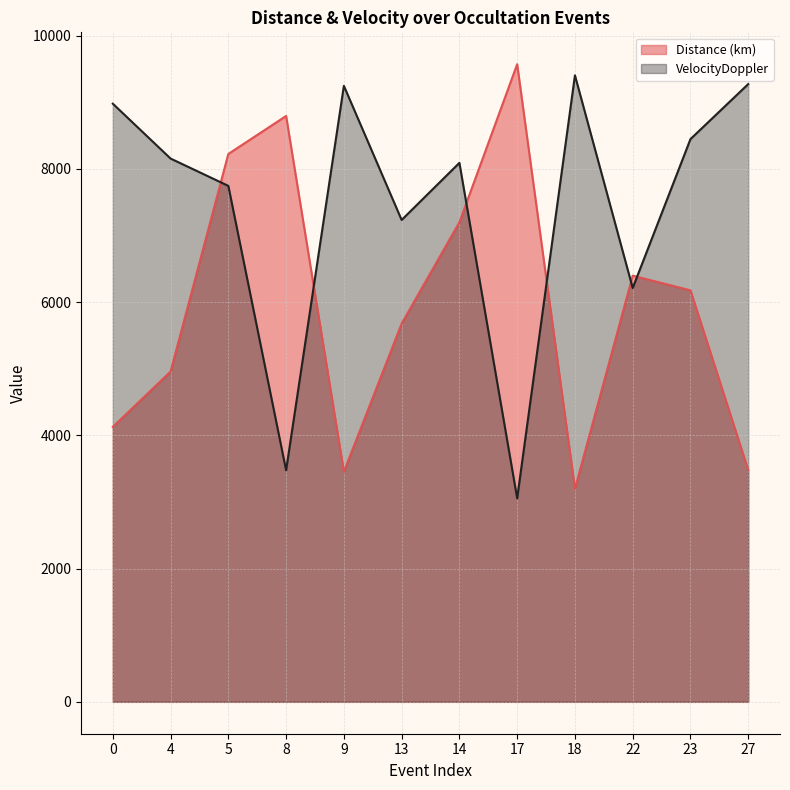

How many lines are shown in the chart?

2